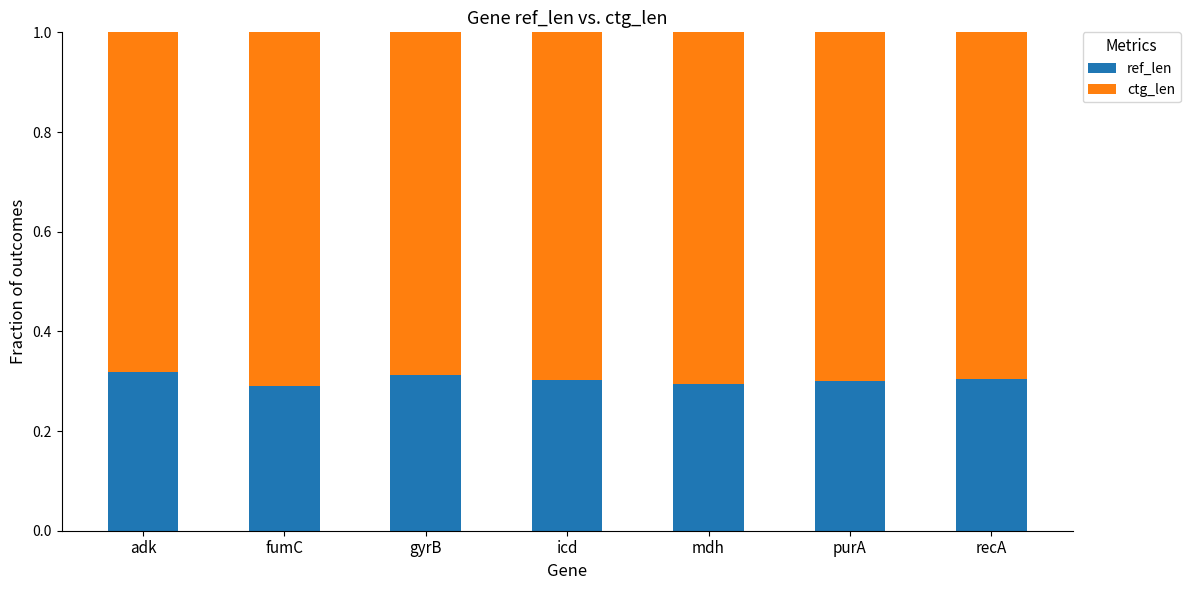

True or false: ref_len has a value of 0.3 at recA.

True